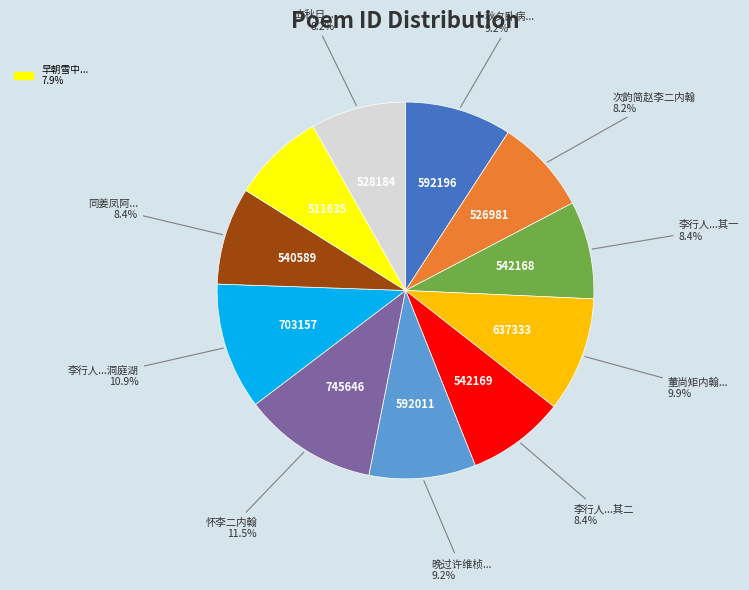

To the nearest percent, what is the average slice percentage?

9%